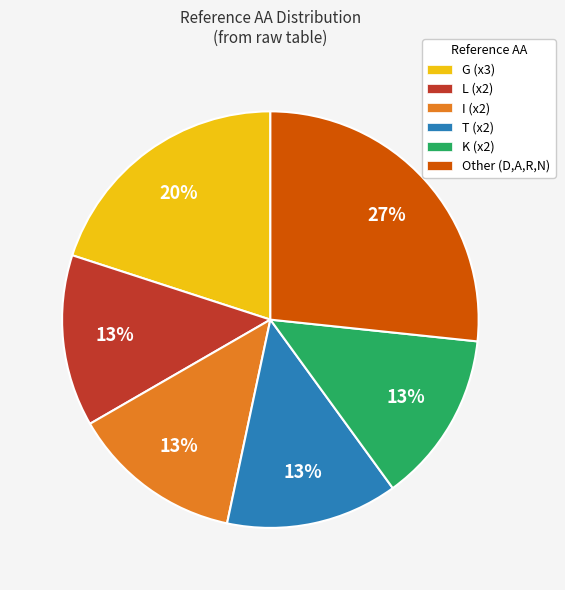

Combined, do T (x2) and Other (D,A,R,N) account for over 50%?

No